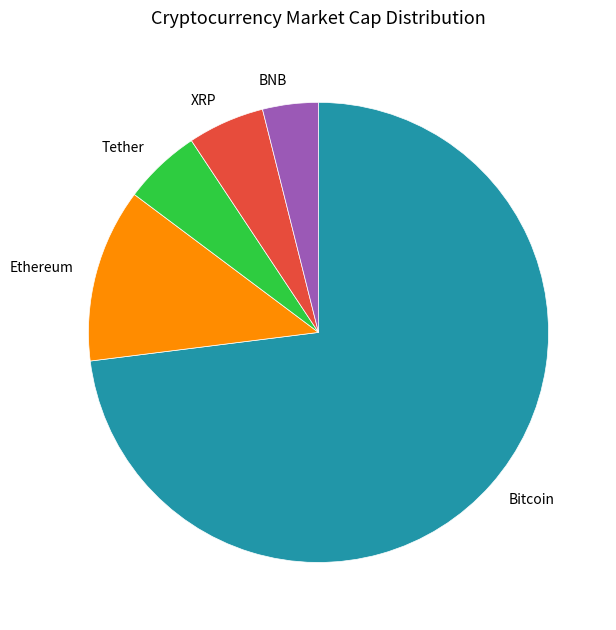

Approximately how many times larger is the value at XRP compared to Tether?

1.0